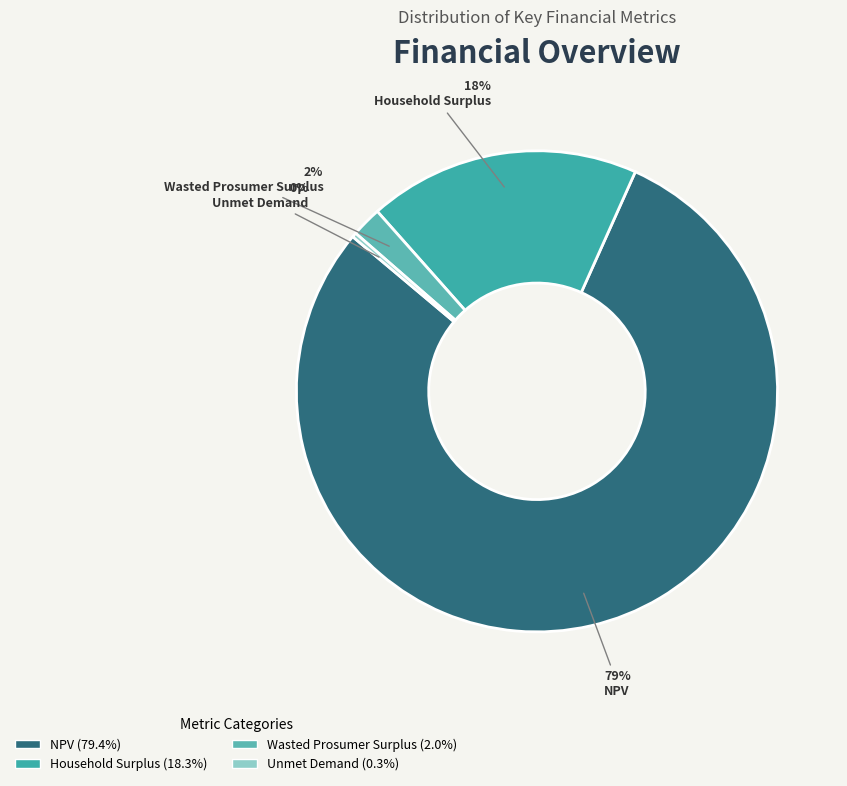

What percentage is NOT represented by Unmet Demand?

99.7%